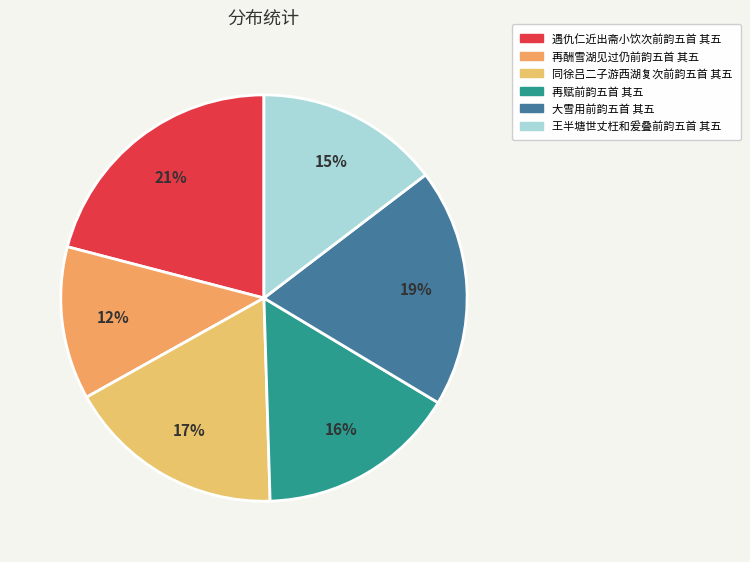

How many segments does this pie chart have?

6